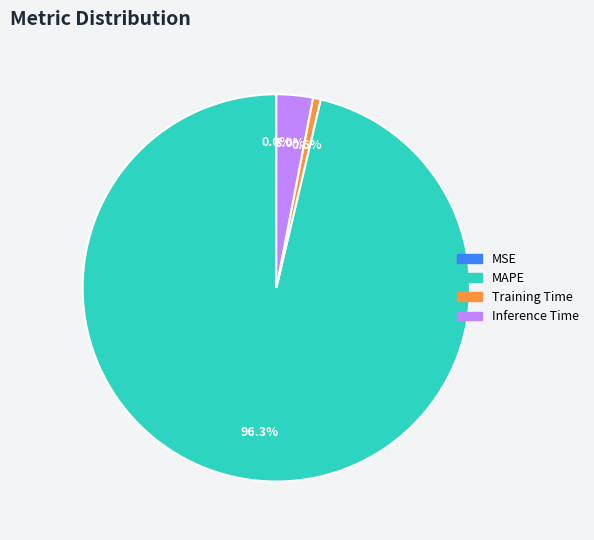

Is there a majority slice in this chart?

Yes